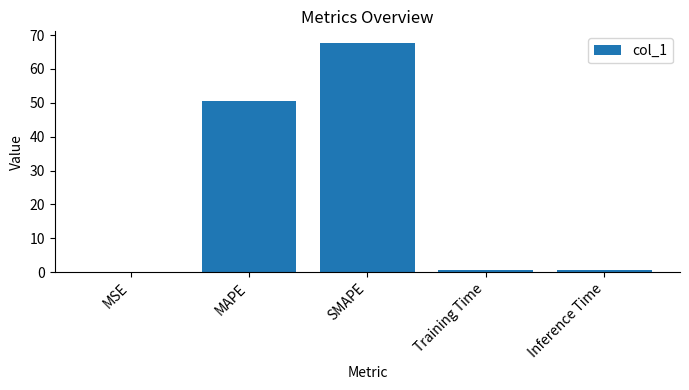

What is the difference between the values at MAPE and Training Time?

49.9